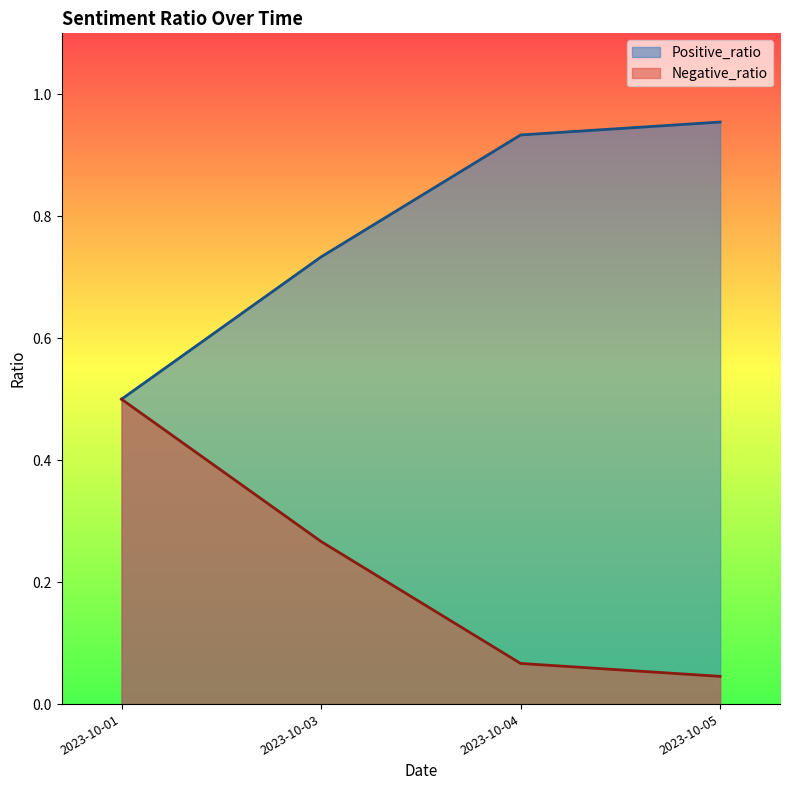

List the series in order of their peak value, lowest first.

Negative_ratio, Positive_ratio